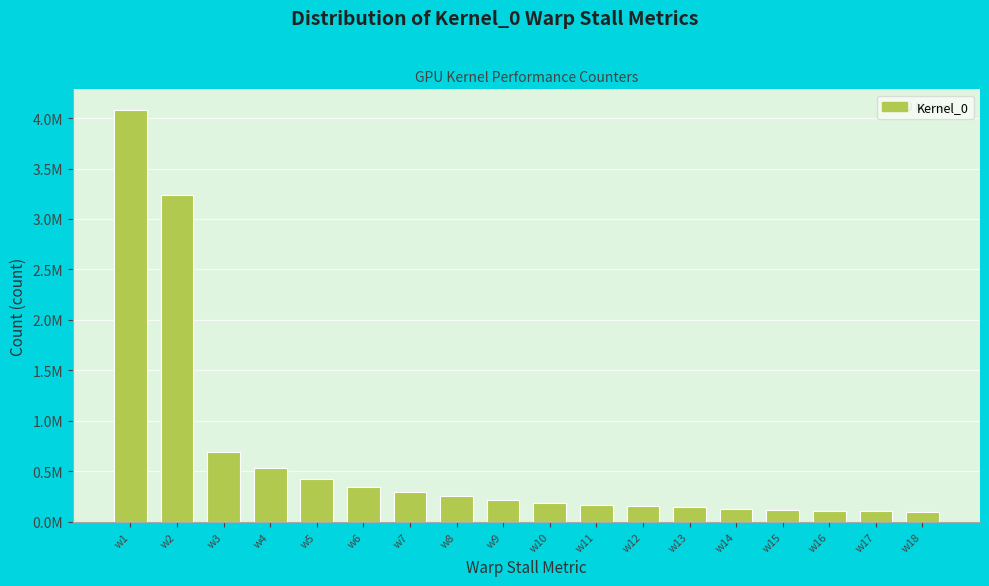

Are the bars horizontal?

No